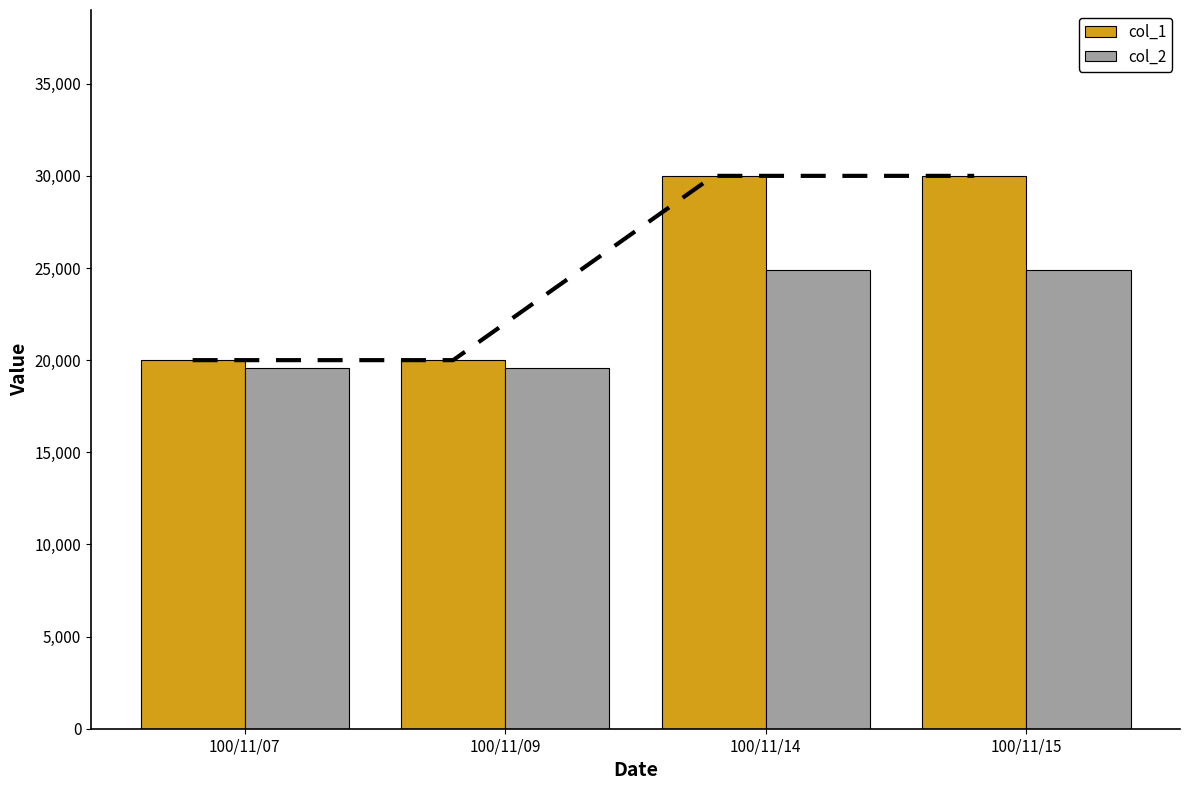

True or false: col_2 has a value of 19600 at 100/11/07.

True